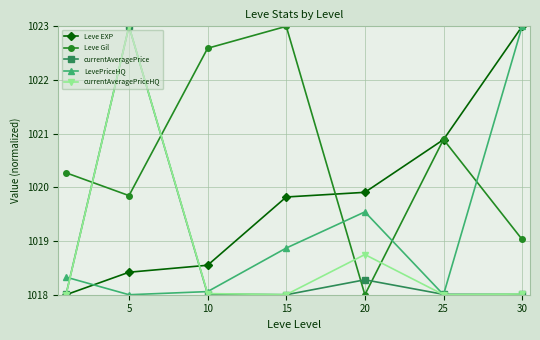

How many interior local peaks does the currentAveragePriceHQ series have?

2